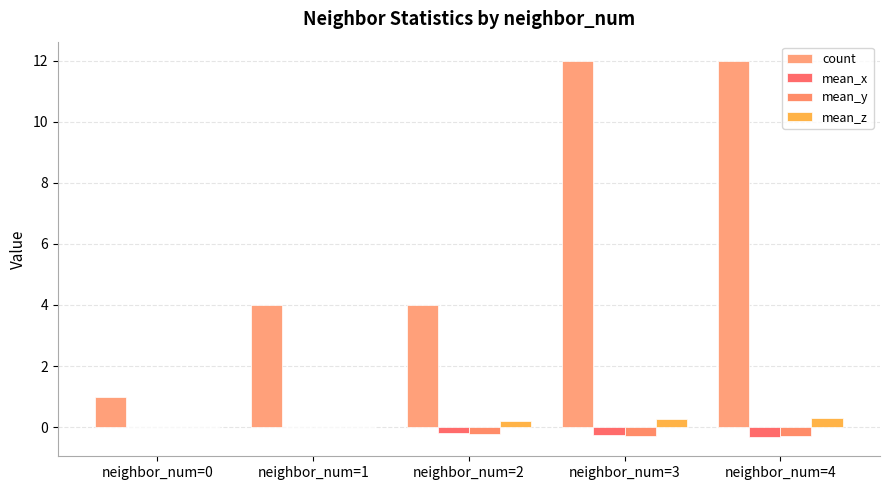

Is the value of mean_y at neighbor_num=1 greater than the value of count at neighbor_num=4?

No